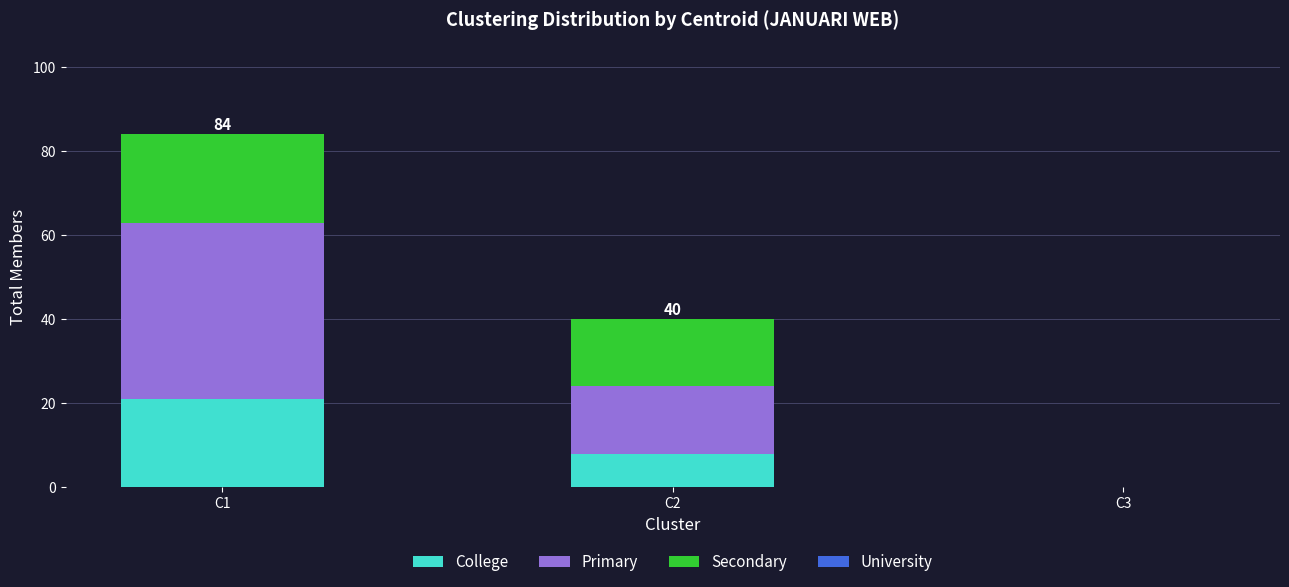

What is the sum of the College values at C2 and C1?

29